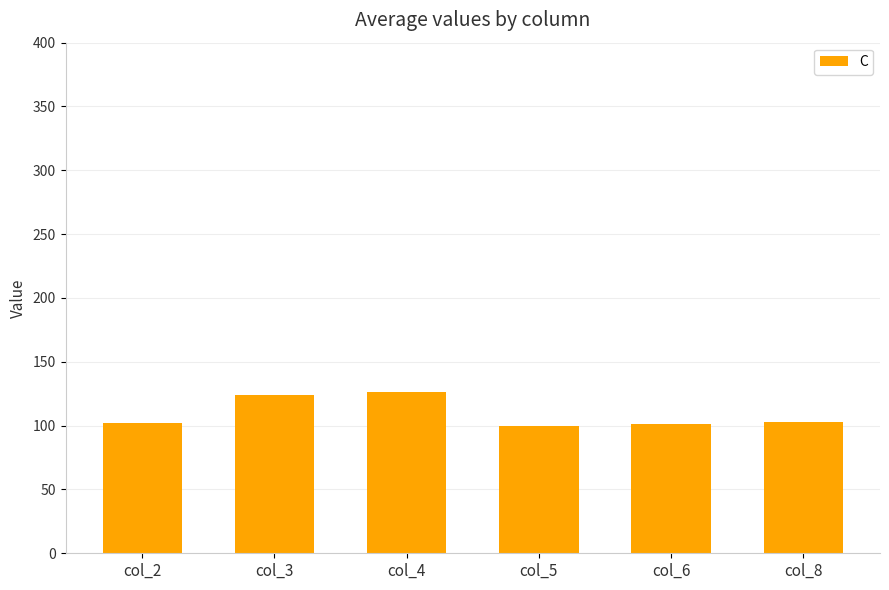

What is the value of the 6th bar from the left?

103